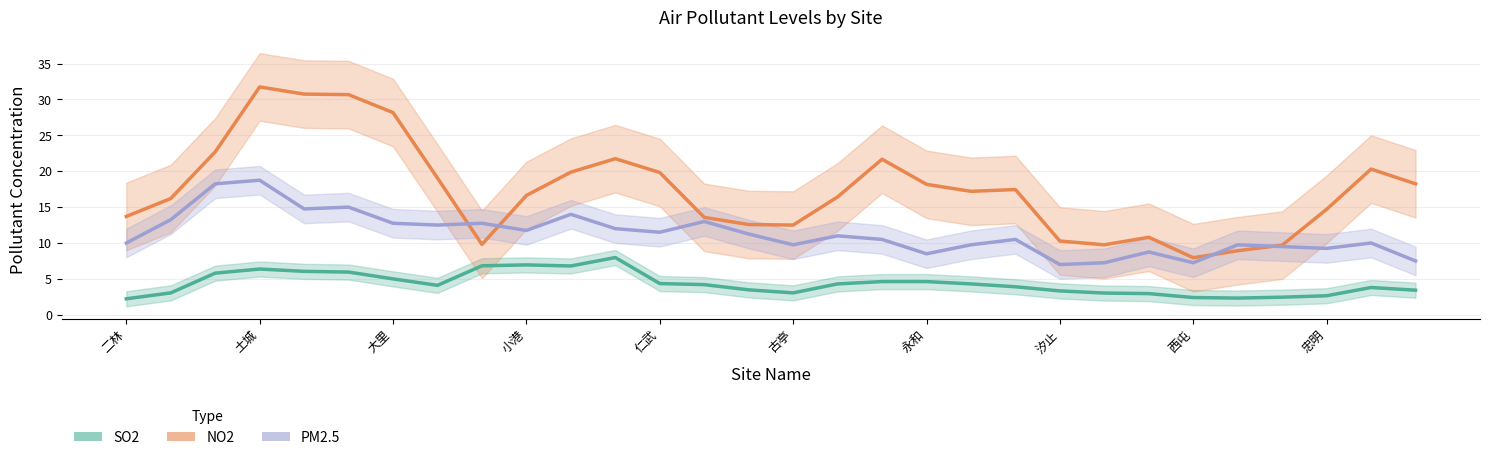

How many lines are shown in the chart?

3